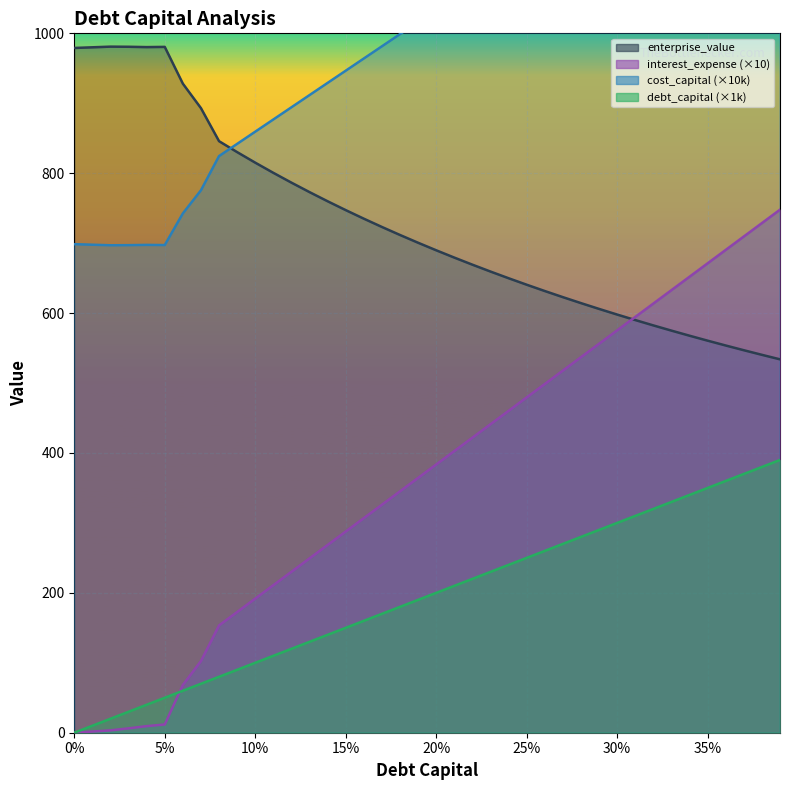

Where is interest_expense nearest to the value 373?

0.19